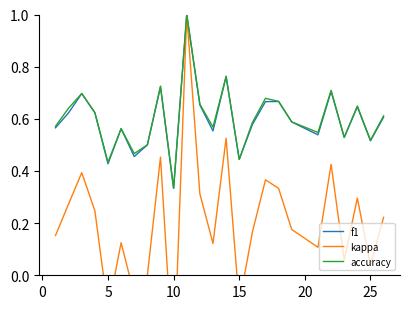

Where is accuracy nearest to the value 0?

10